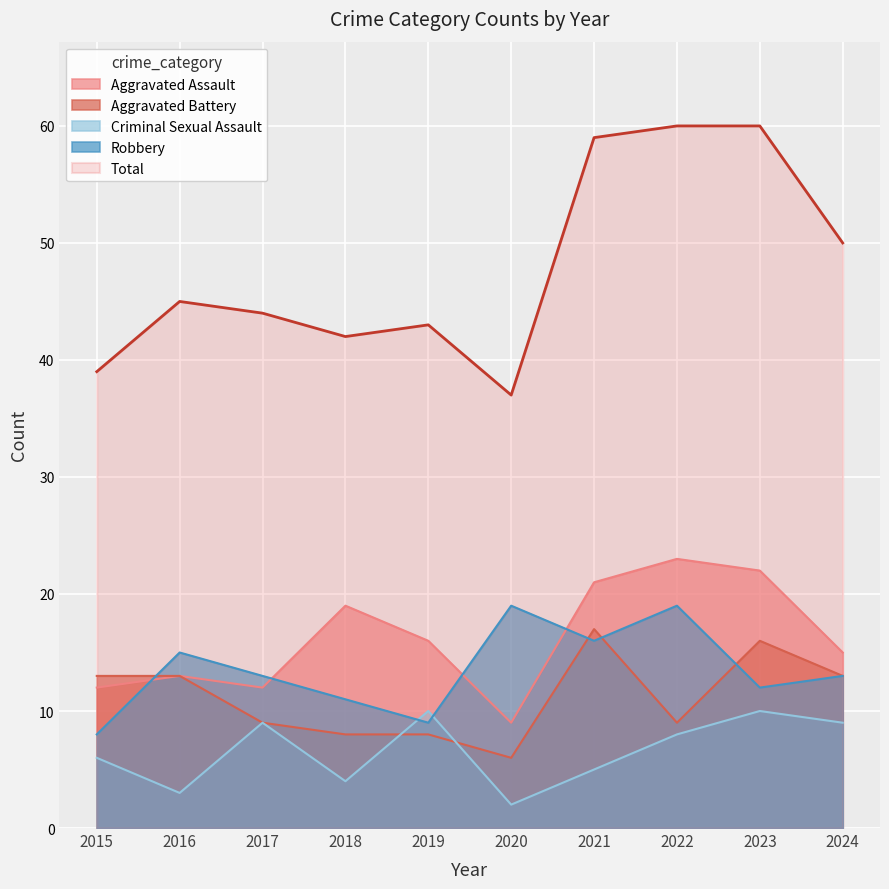

Between 2021 and 2023, which is larger?

2023